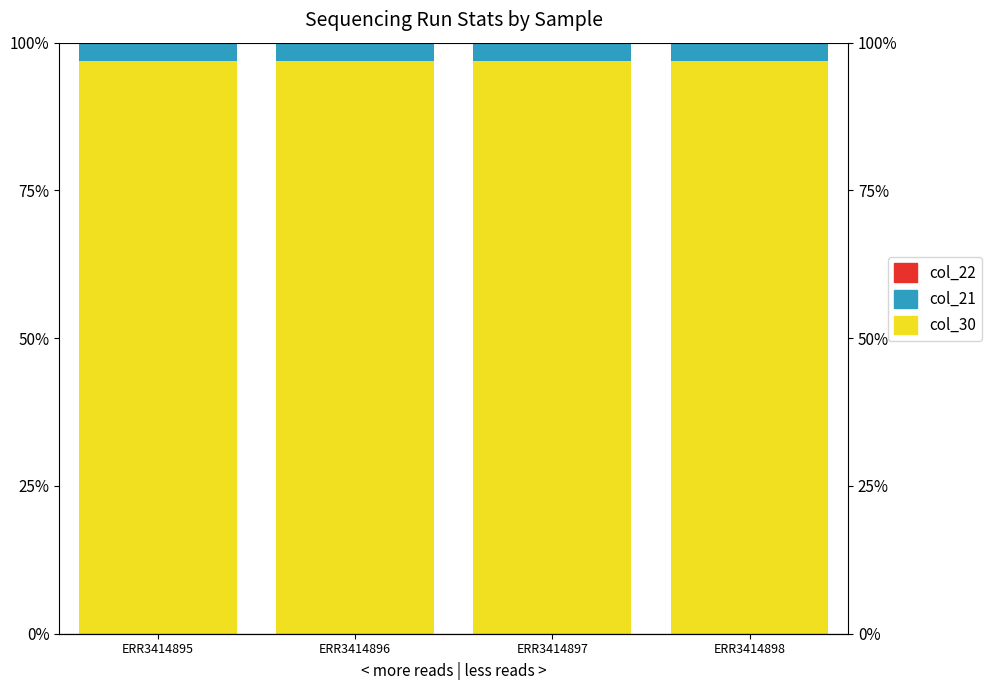

Does the chart contain any negative values?

No